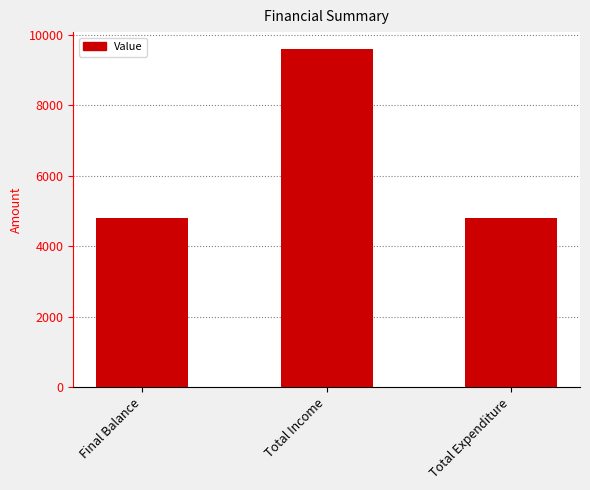

What is the sum of all values?

19201.7